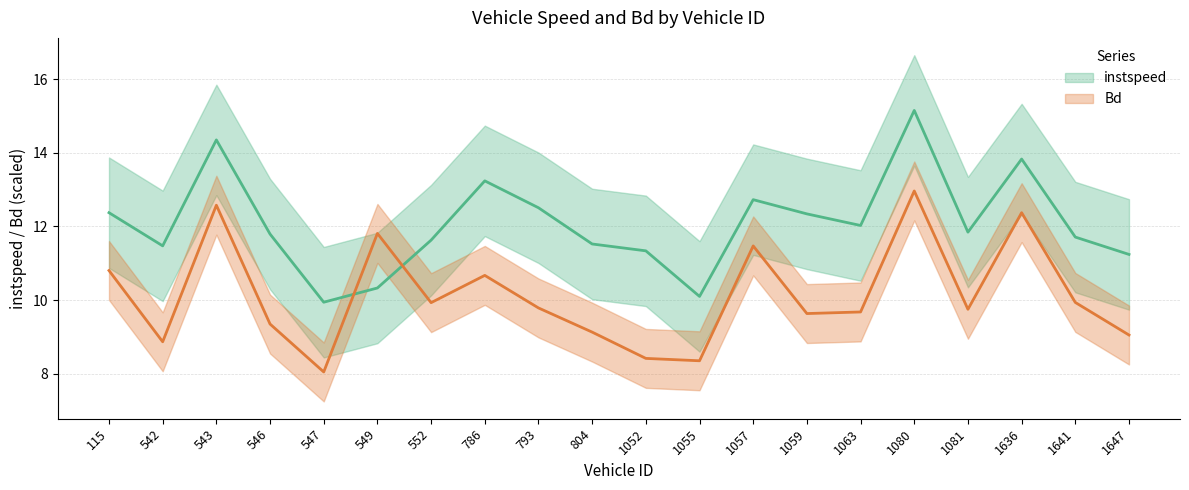

Which series has the largest total across all categories?

instspeed